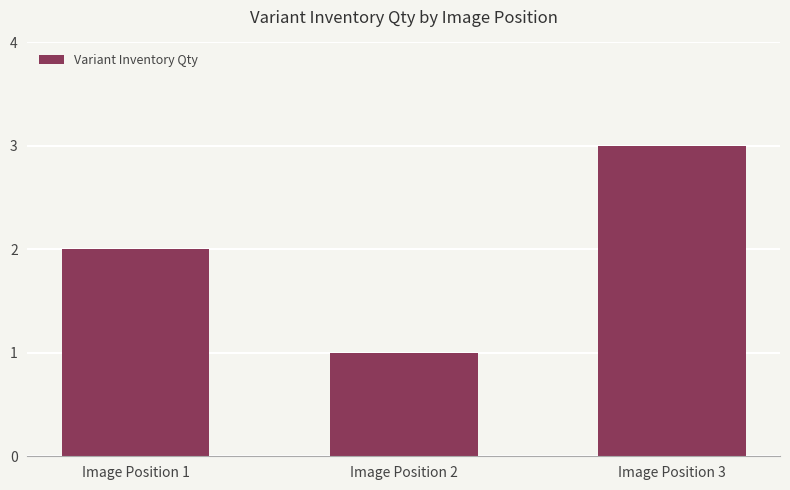

List the labels in order of value, smallest first.

Image Position 2, Image Position 1, Image Position 3